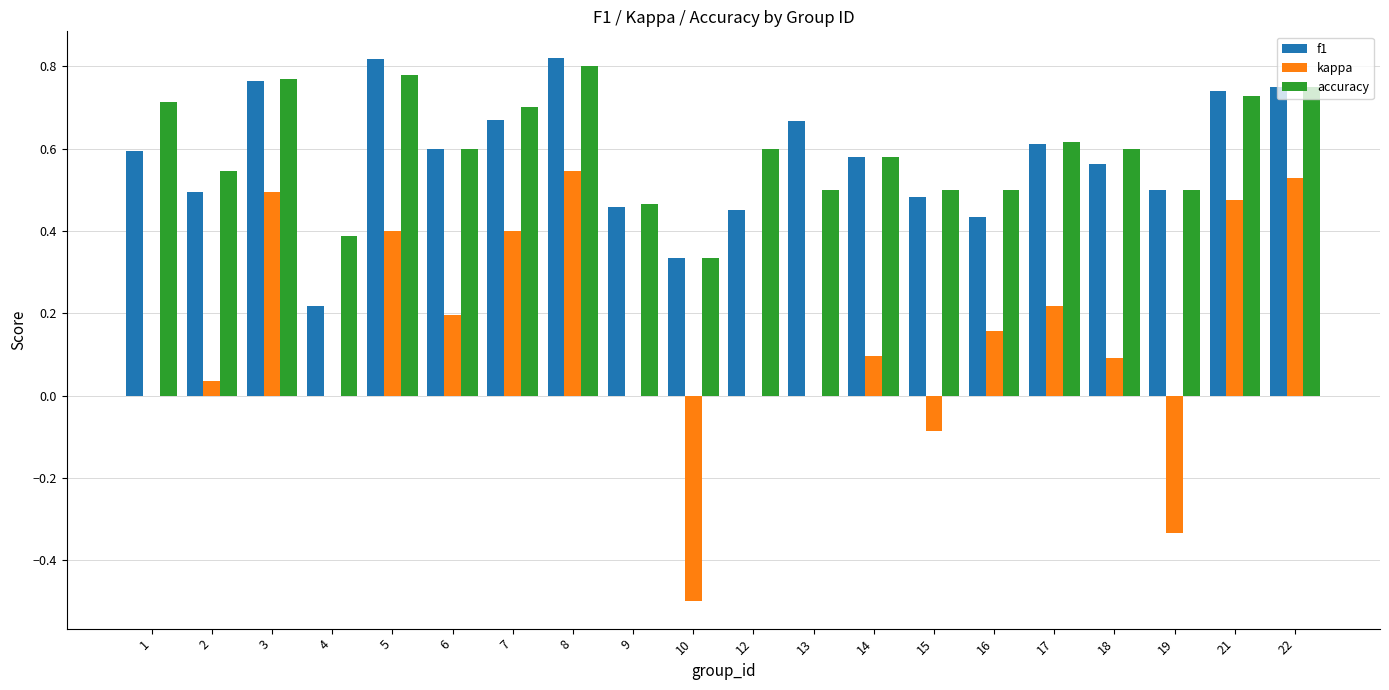

The value of kappa at 14 is 0.1. True or false?

True